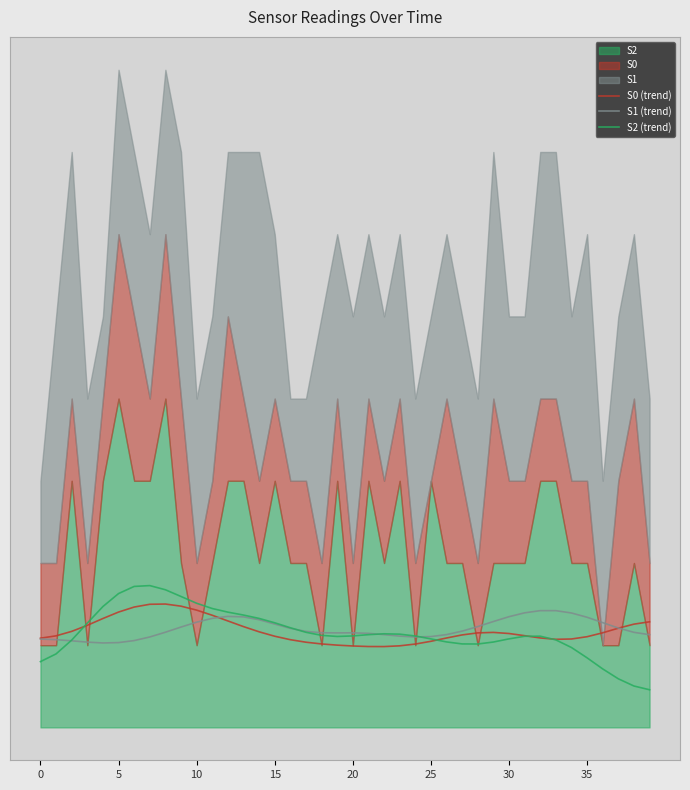

Which series changed the most between 17 and 28?

S2 (trend)